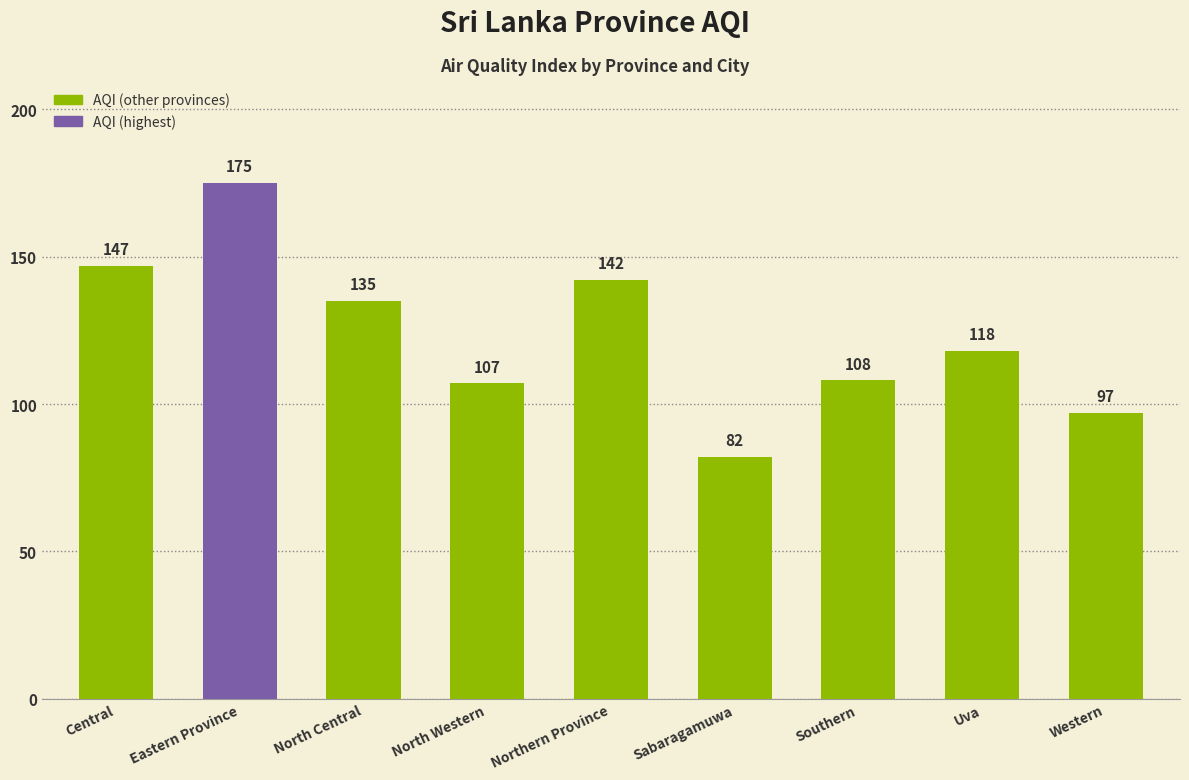

Rank the categories by value from highest to lowest.

Eastern Province, Central, Northern Province, North Central, Uva, Southern, North Western, Western, Sabaragamuwa